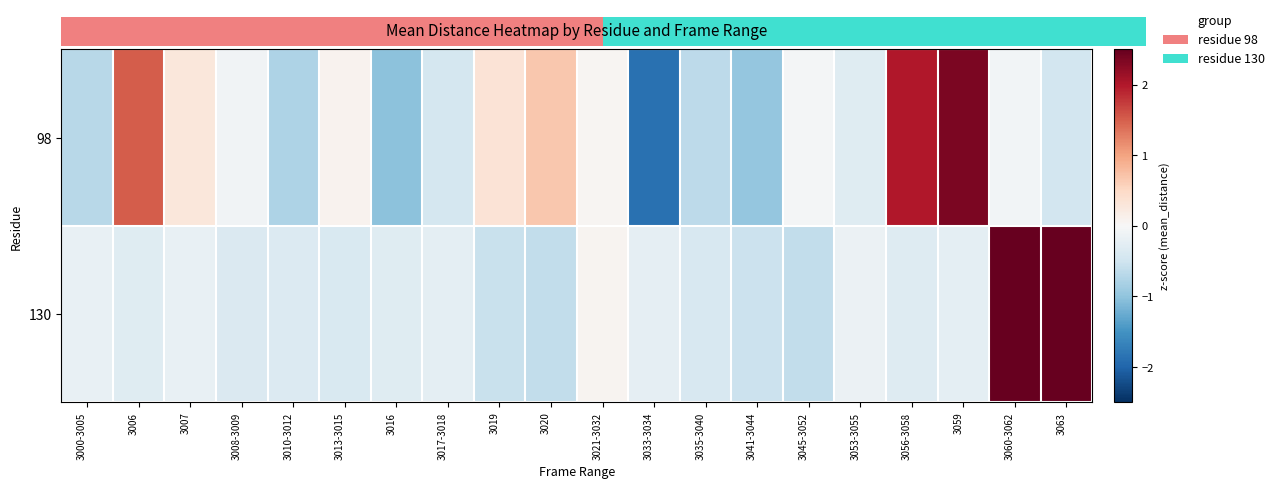

Reading left to right, transcribe all the data shown in this chart.

98: 3000-3005=-0.7	3006=1.5	3007=0.3	3008-3009=-0.1	3010-3012=-0.8	3013-3015=0.1	3016=-1.0	3017-3018=-0.4	3019=0.3	3020=0.7	3021-3032=0.0	3033-3034=-1.9	3035-3040=-0.7	3041-3044=-1.0	3045-3052=-0.0	3053-3055=-0.3	3056-3058=2.0	3059=2.4	3060-3062=-0.1	3063=-0.5
130: 3000-3005=-0.2	3006=-0.3	3007=-0.2	3008-3009=-0.4	3010-3012=-0.3	3013-3015=-0.4	3016=-0.3	3017-3018=-0.2	3019=-0.6	3020=-0.6	3021-3032=0.1	3033-3034=-0.2	3035-3040=-0.4	3041-3044=-0.5	3045-3052=-0.6	3053-3055=-0.2	3056-3058=-0.3	3059=-0.2	3060-3062=2.6	3063=3.3